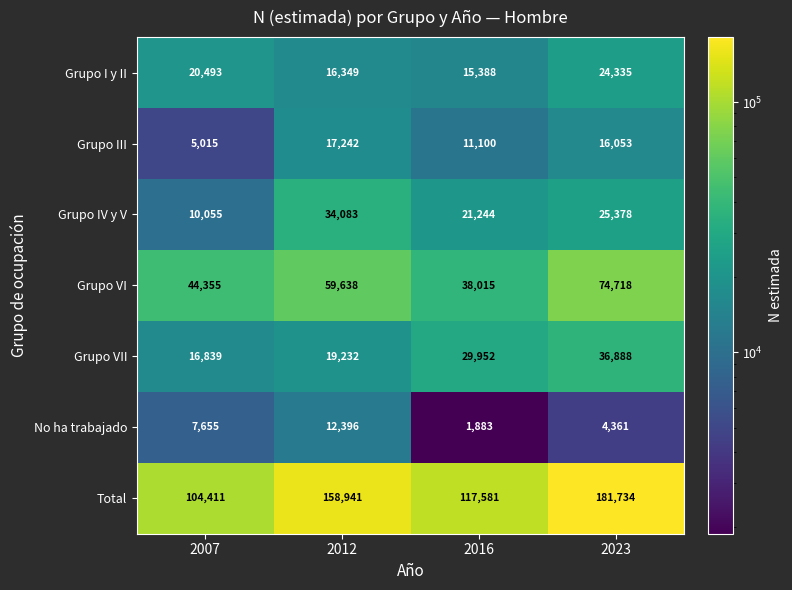

What is the smallest value displayed?

1883